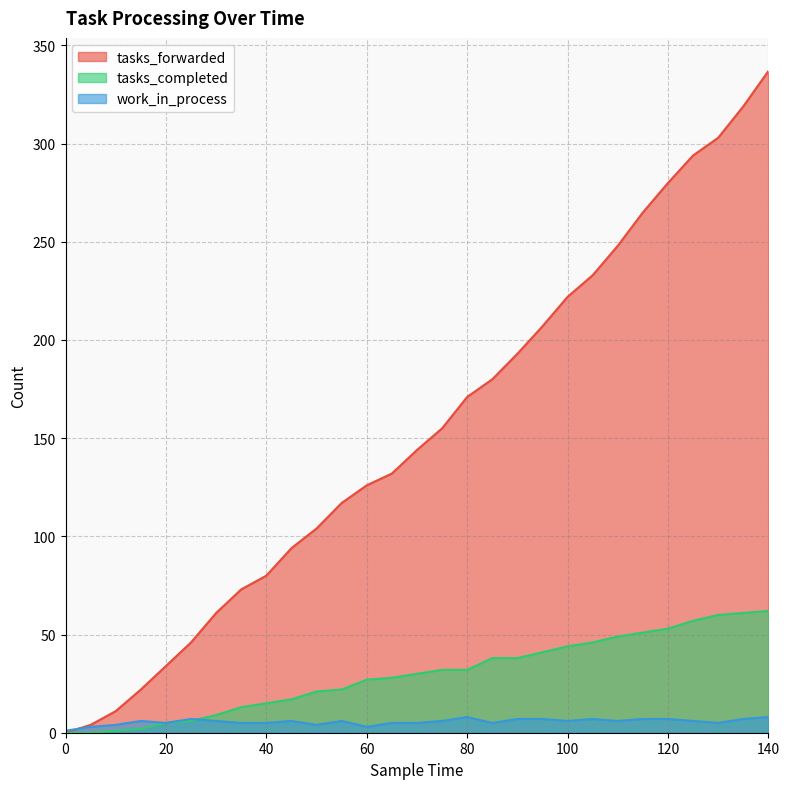

Which label corresponds to the largest value in the chart?

140